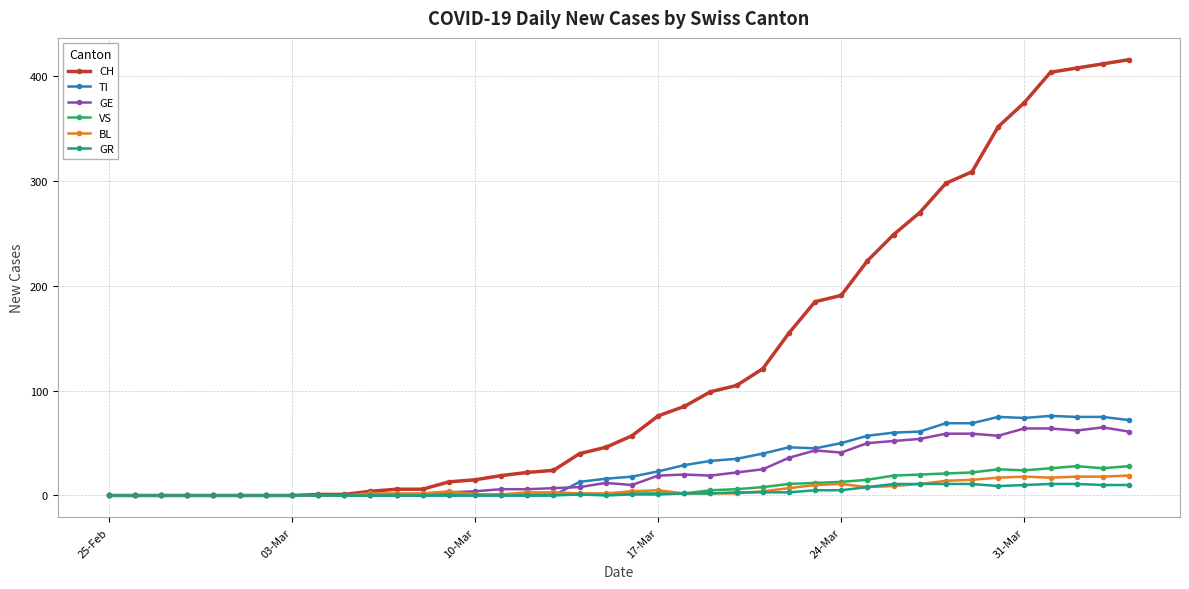

What is the difference between the second highest and second lowest values in the TI series?

75